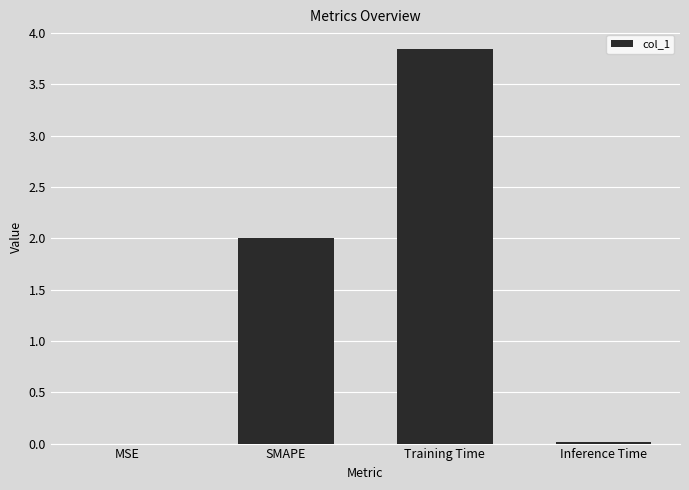

What value does the data have at SMAPE?

2.0